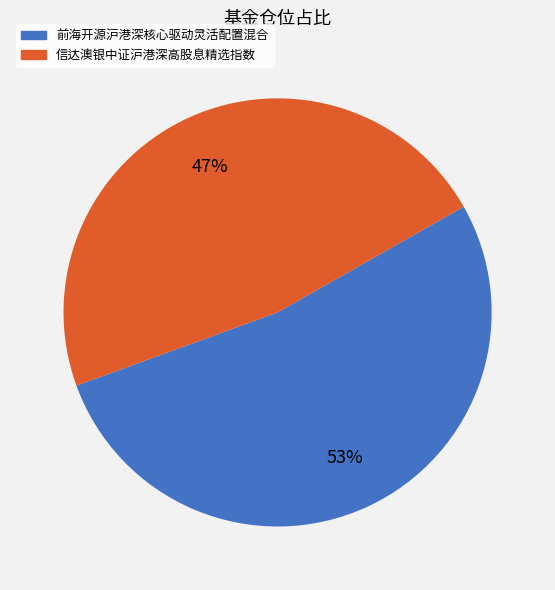

Rank the categories by value from highest to lowest.

前海开源沪港深核心驱动灵活配置混合, 信达澳银中证沪港深高股息精选指数